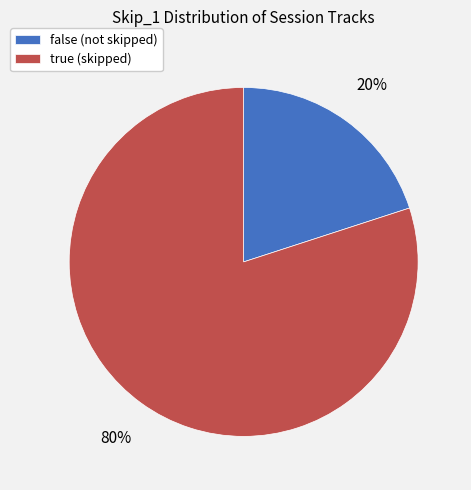

What is the majority slice?

true